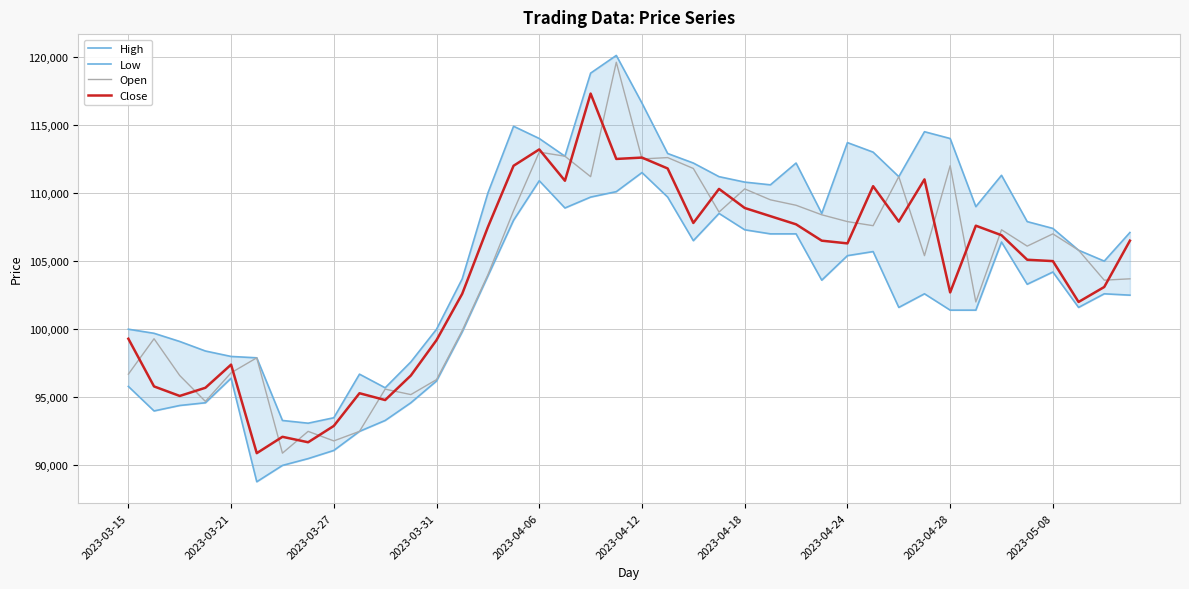

What is the minimum value for Close?

90900